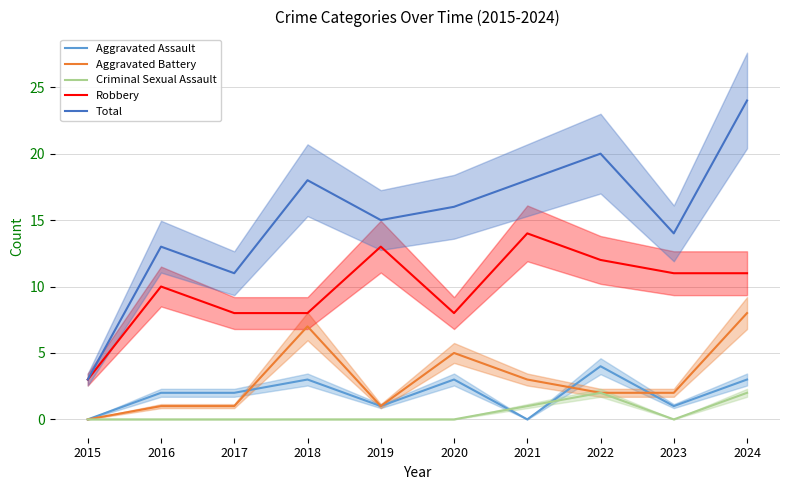

True or false: Aggravated Assault has a value of 2 at 2017.

True